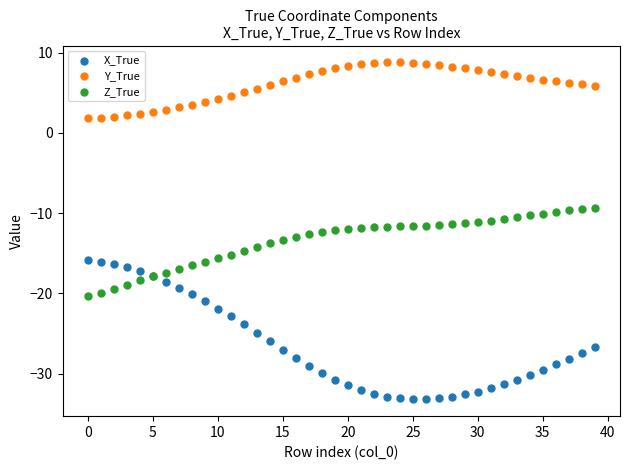

Which series reaches the minimum Y coordinate?

X_True